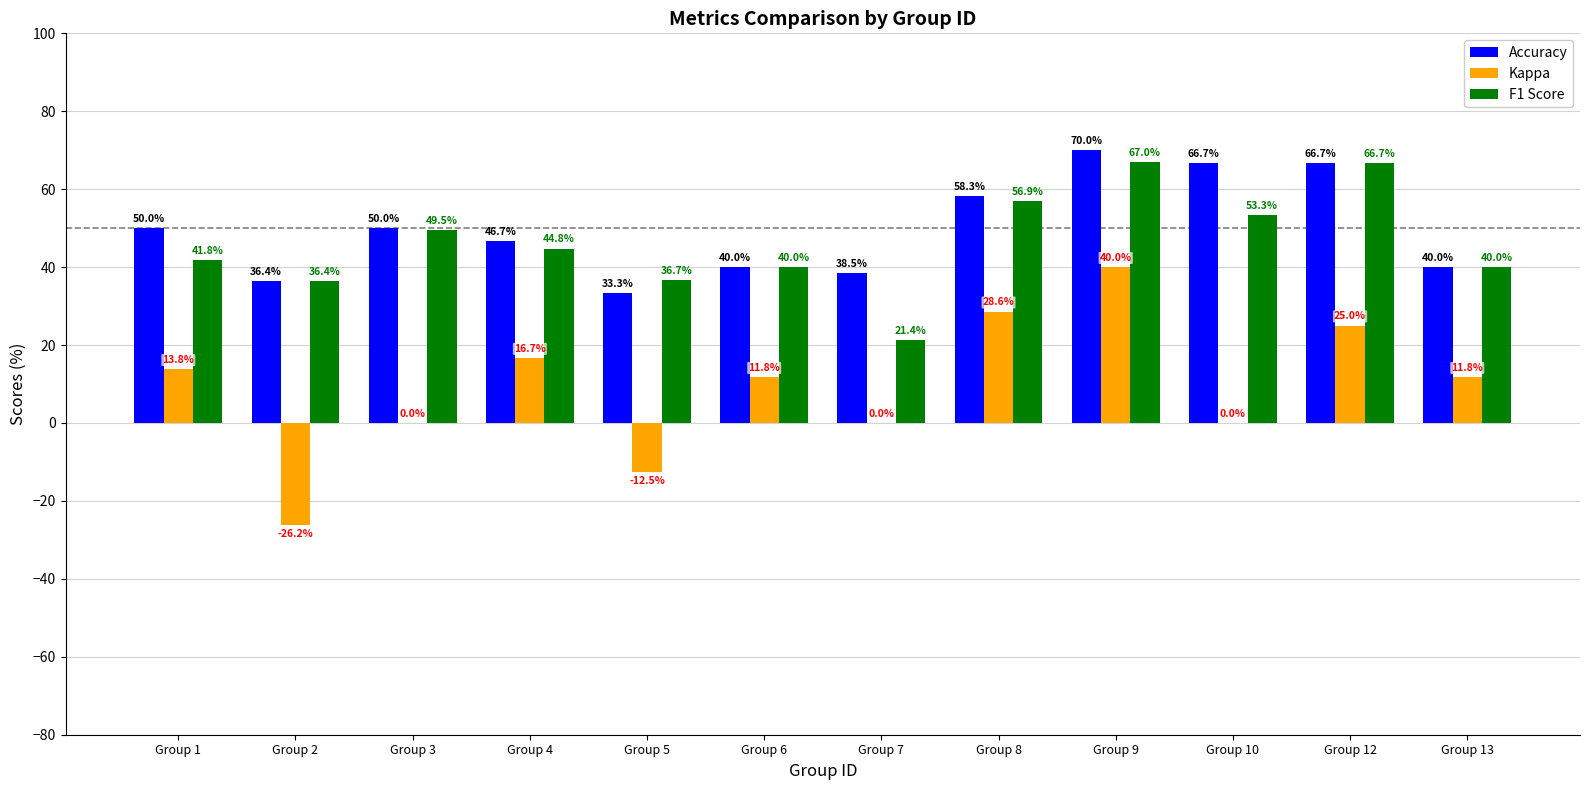

What is the maximum value for Kappa?

40.0